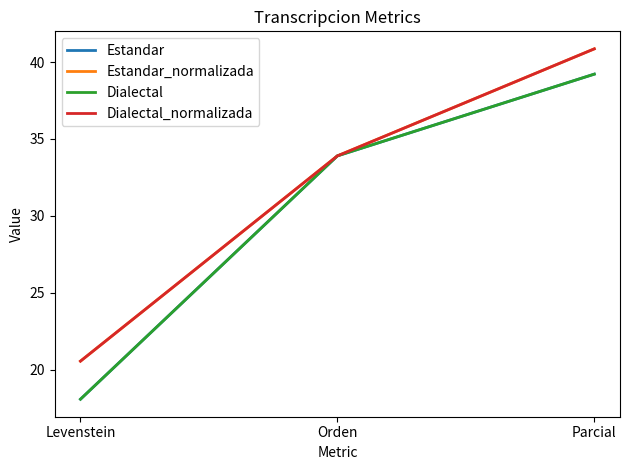

Is this an area chart (filled region under the line)?

No